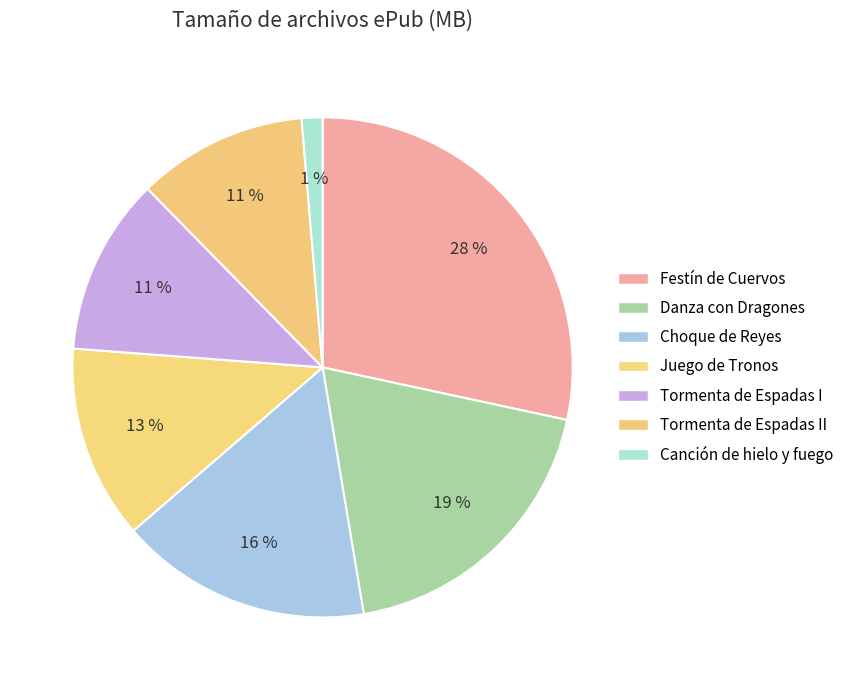

How many slices are in this pie chart?

7